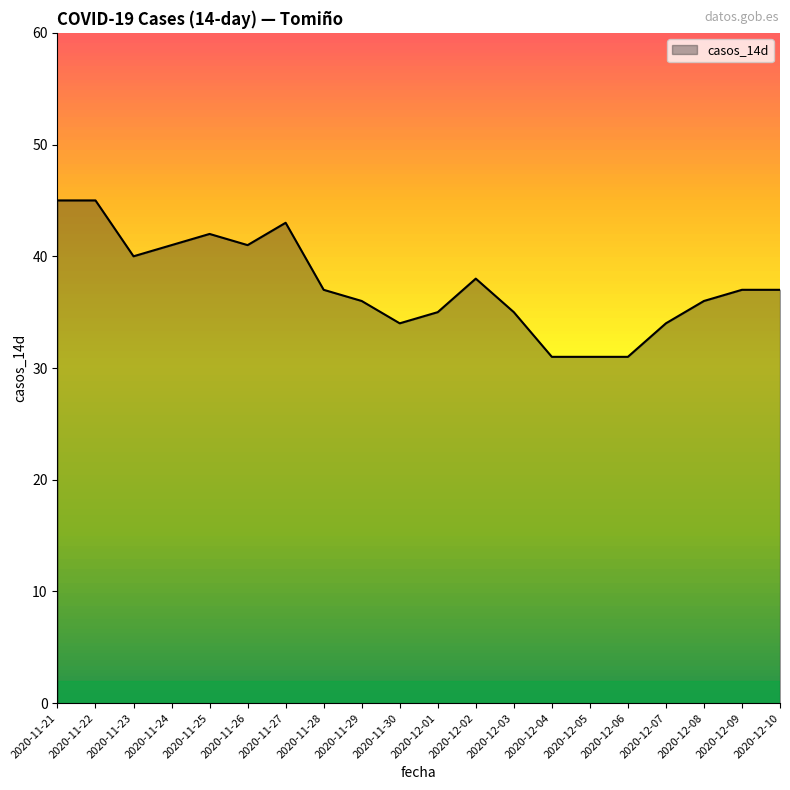

What is the difference between the maximum and minimum values?

14